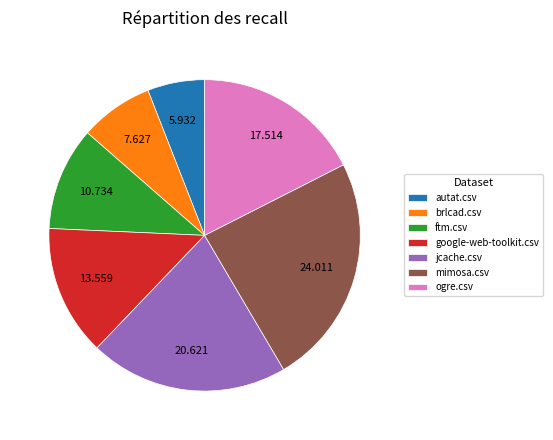

Which has a higher value, jcache.csv or autat.csv?

jcache.csv